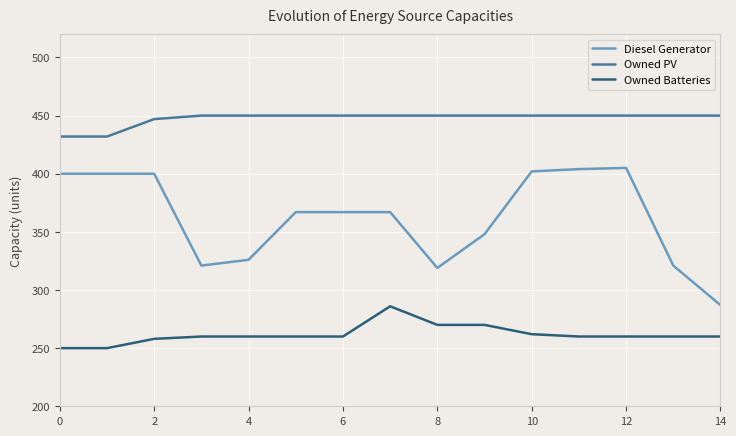

Which series has the widest spread of values?

Diesel Generator